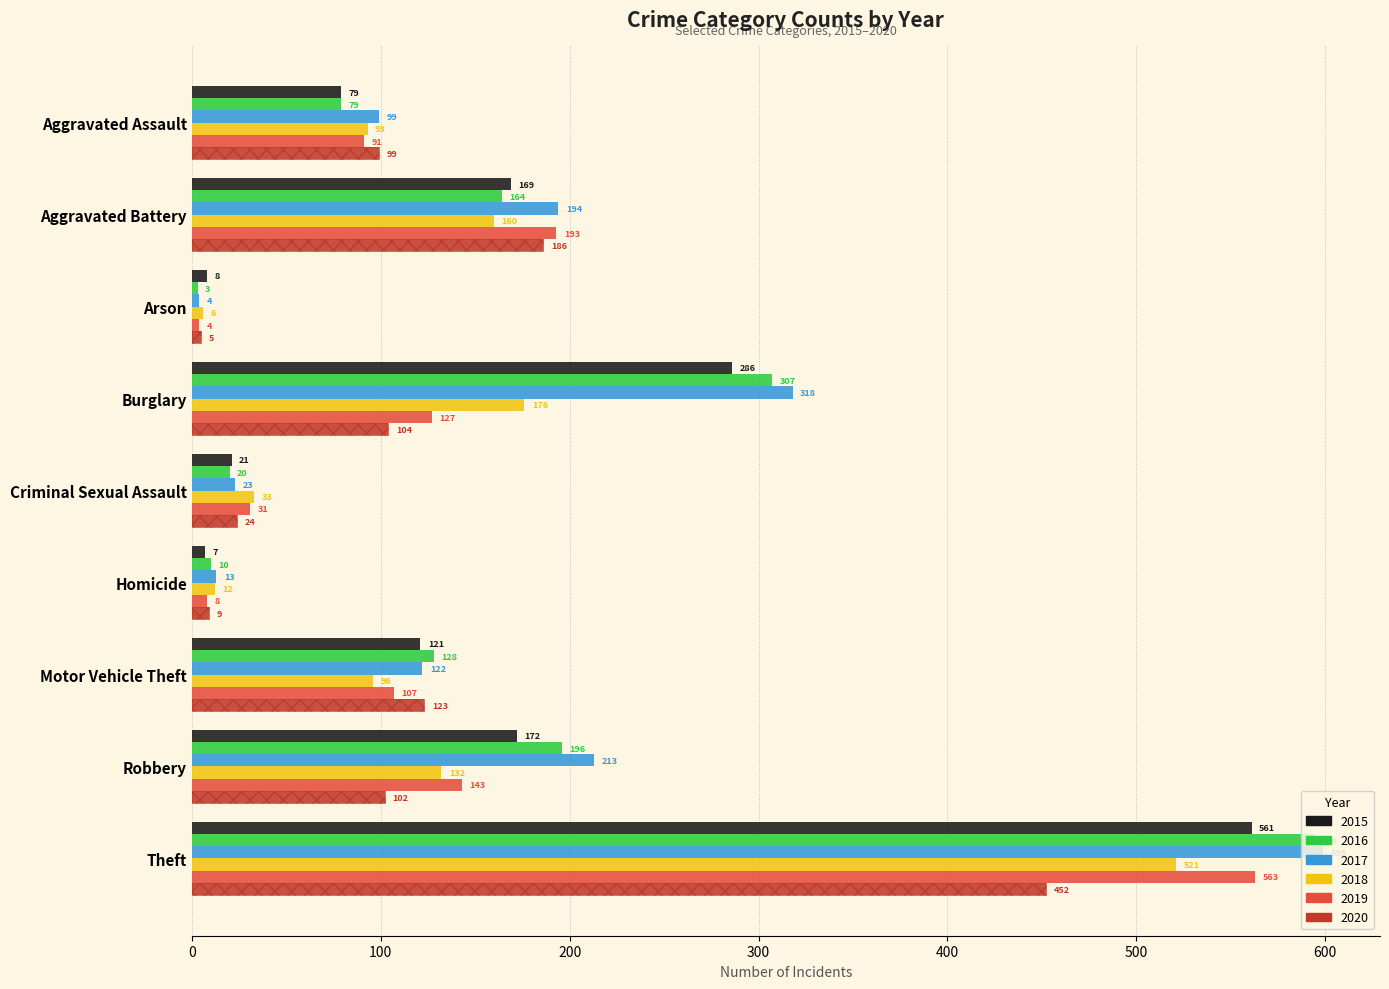

How many groups of bars are there?

9